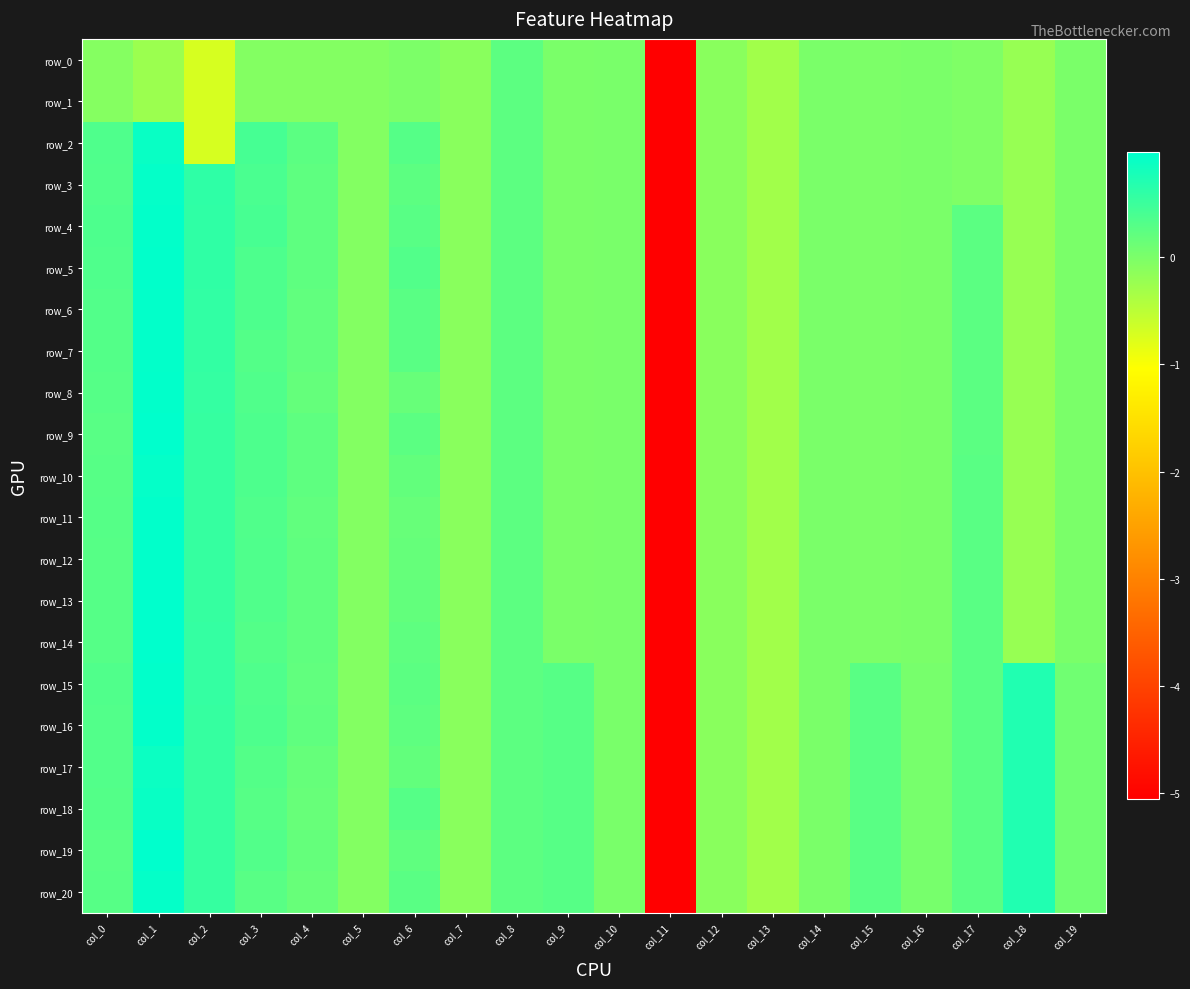

The value of row_11 at col_9 is 0.0. True or false?

True